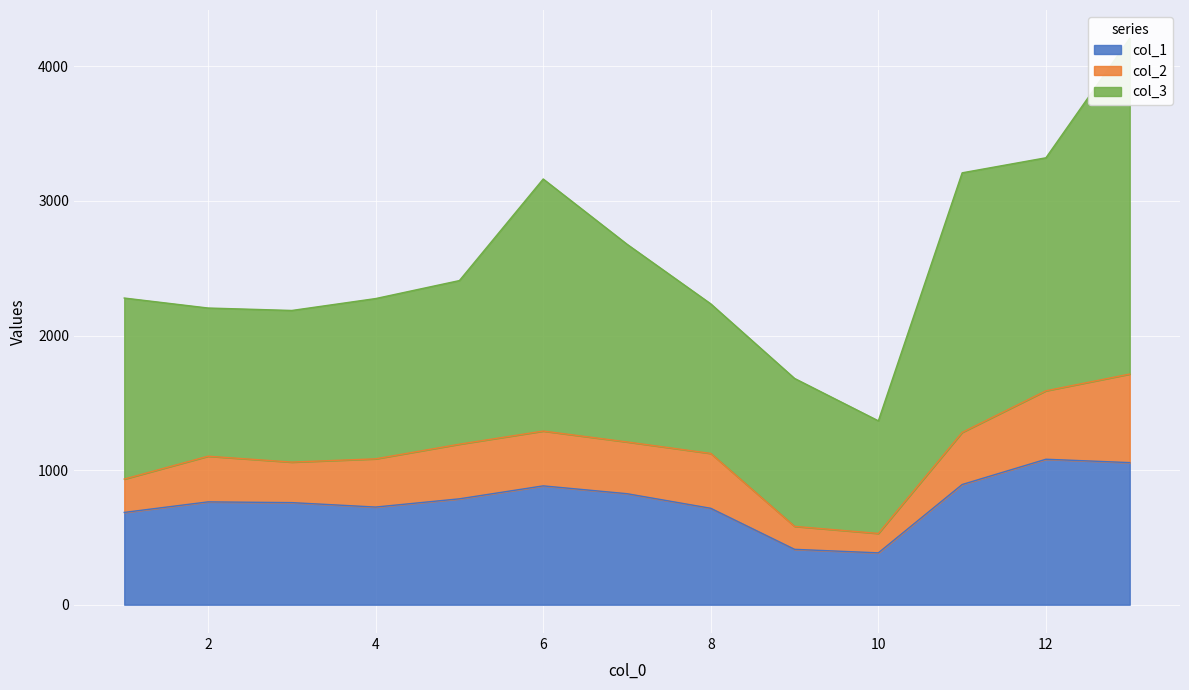

What is the highest value of the col_3 series?

2494.2